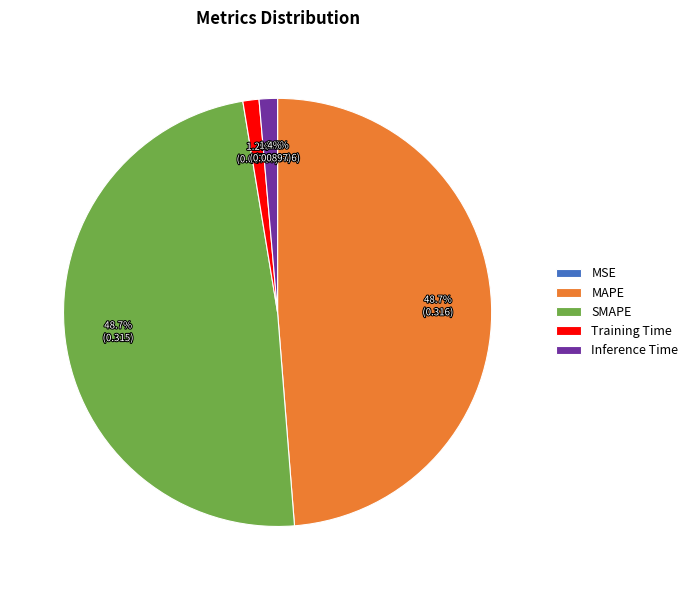

To the nearest percent, what is the average slice percentage?

20%